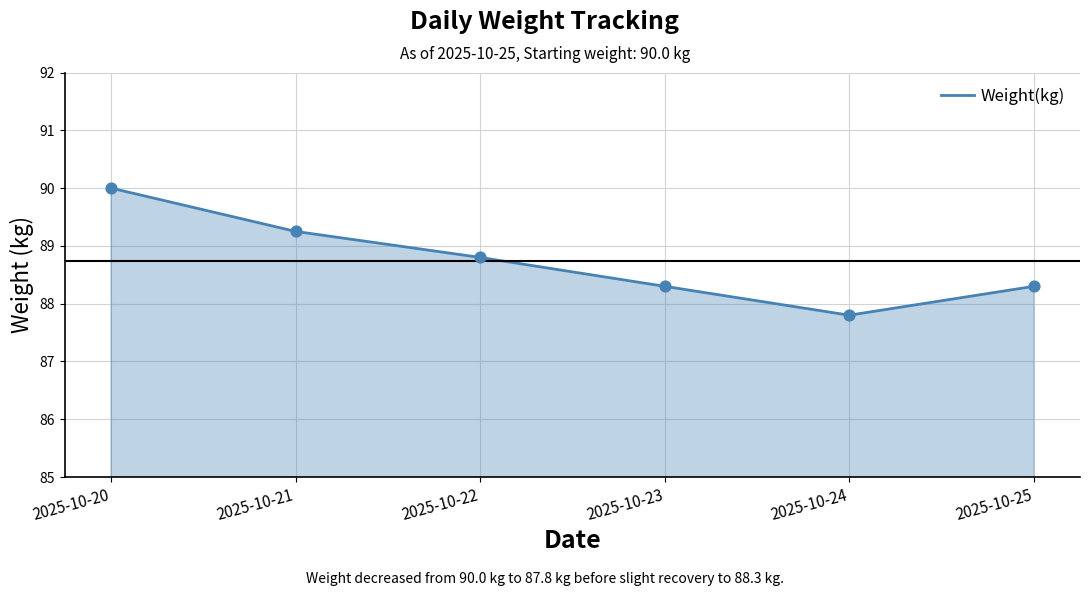

Between 2025-10-21 and 2025-10-22, which is larger?

2025-10-21